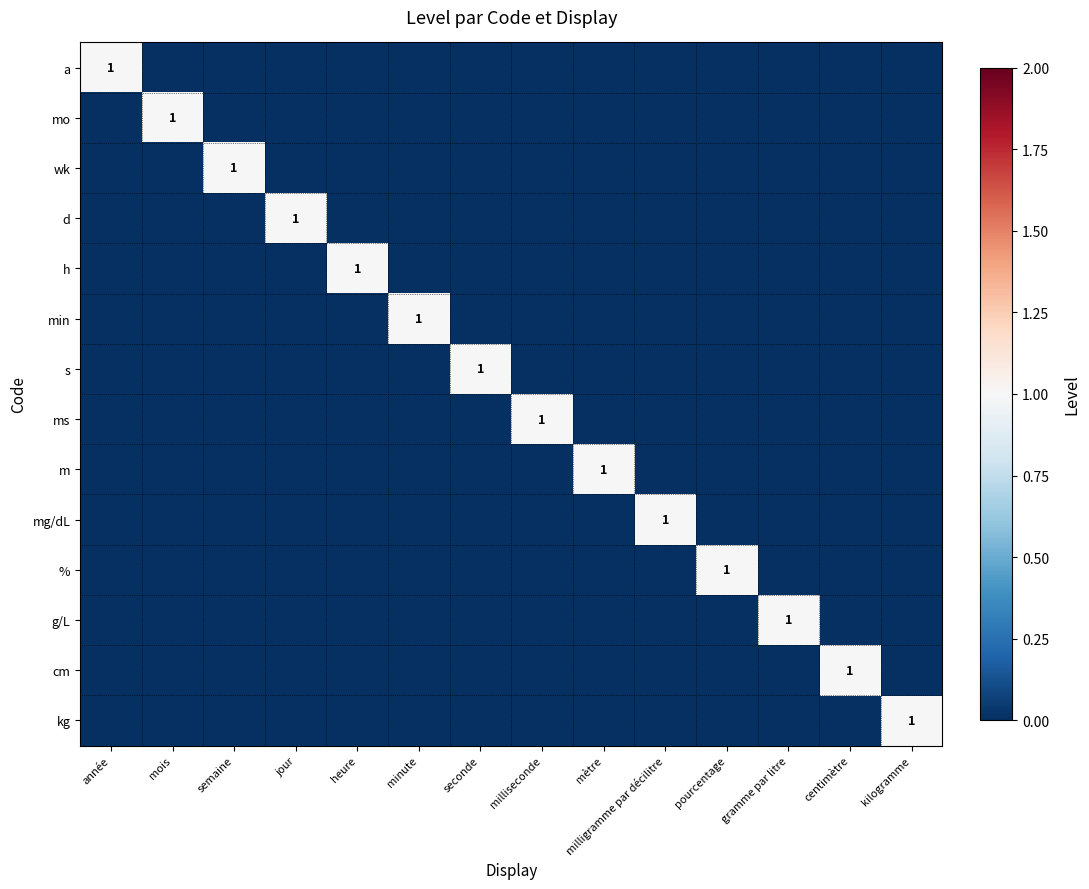

What is the sum of all ms values?

1